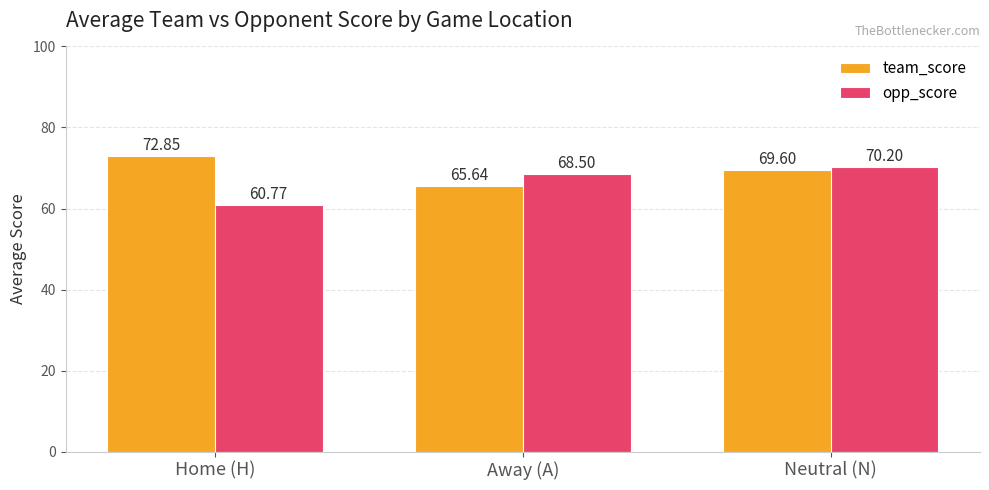

What position from the right is Away (A)?

2